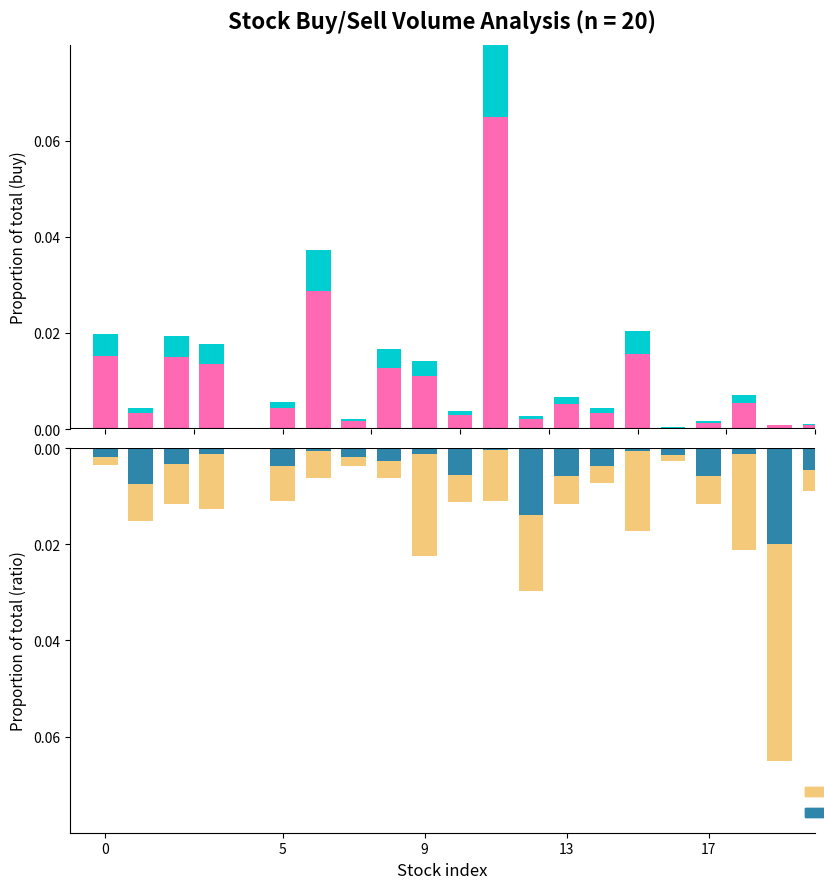

The price_norm series shows -0.0 at 11. True or false?

False